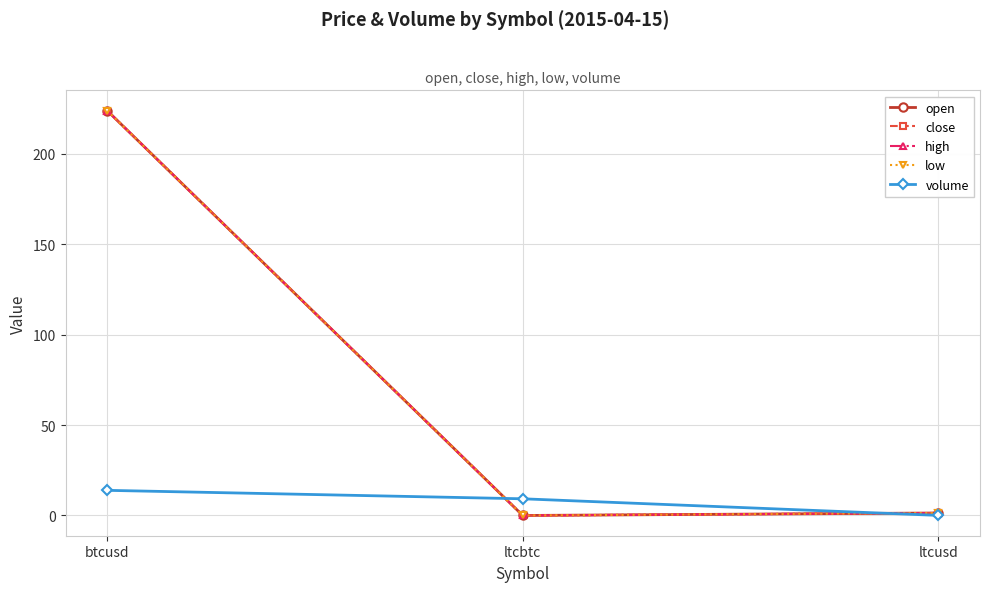

Is this an area chart (filled region under the line)?

No